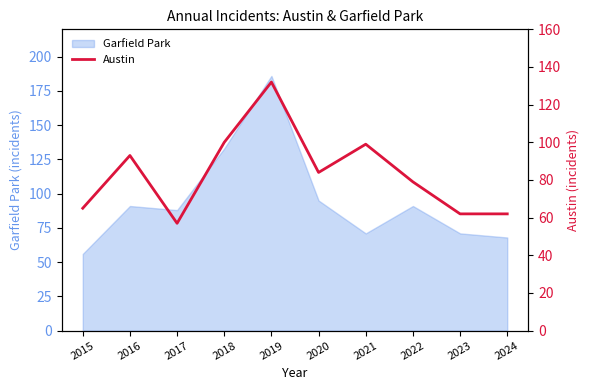

The chart shows a value of 103 at 2023. True or false?

False